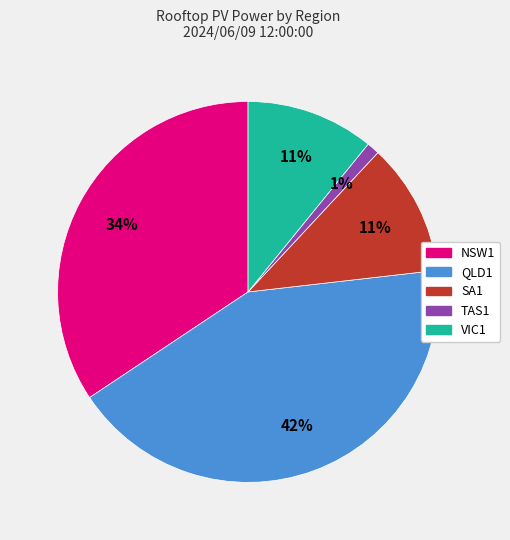

Does TAS1 account for over 50% of the chart?

No